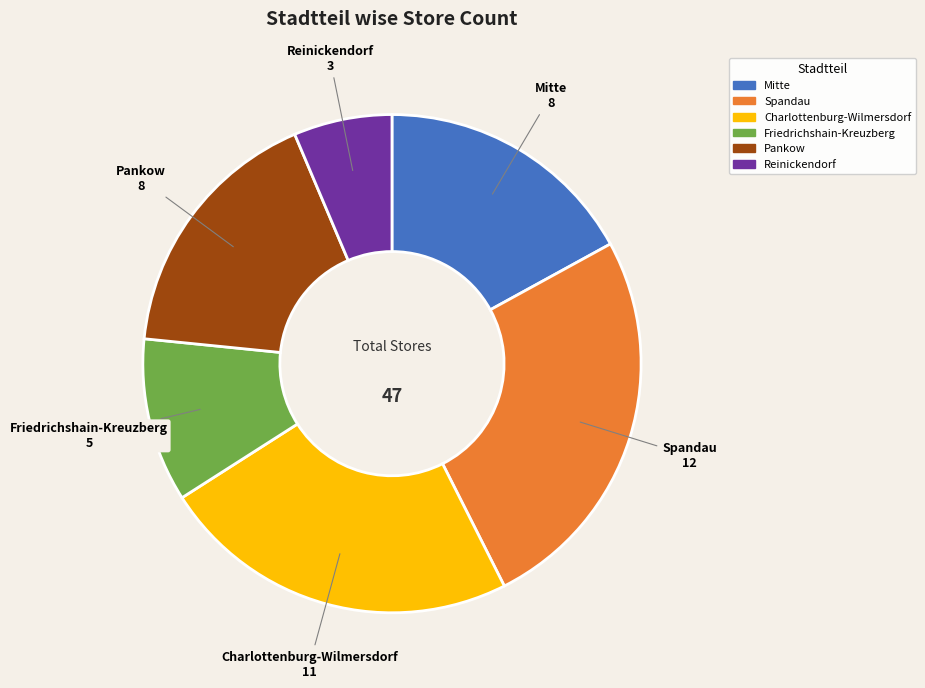

Which slice is the largest?

Spandau